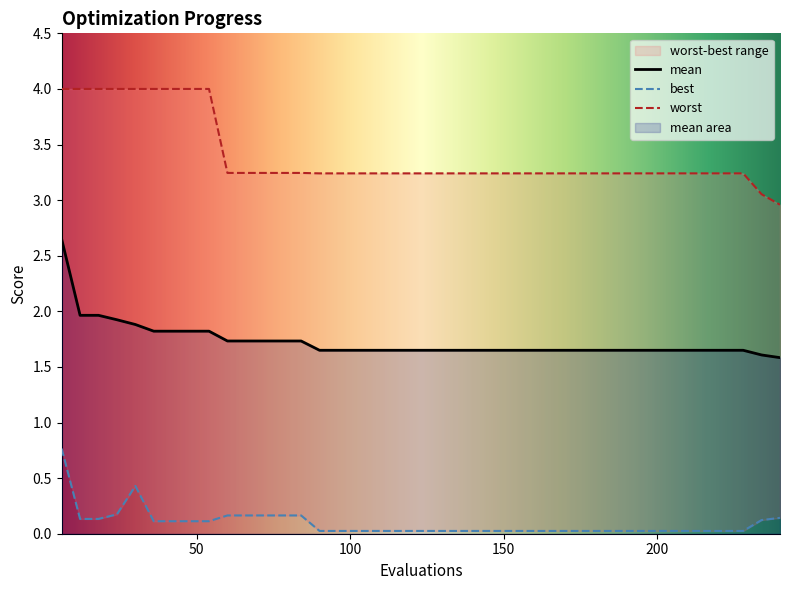

Reading left to right, list all the values displayed in this chart.

mean: 6=2.6	12=2.0	18=2.0	24=1.9	30=1.9	36=1.8	42=1.8	48=1.8	54=1.8	60=1.7	66=1.7	72=1.7	78=1.7	84=1.7	90=1.6	96=1.6	102=1.6	108=1.6	114=1.6	120=1.6	126=1.6	132=1.6	138=1.6	144=1.6	150=1.6	156=1.6	162=1.6	168=1.6	174=1.6	180=1.6	186=1.6	192=1.6	198=1.6	204=1.6	210=1.6	216=1.6	222=1.6	228=1.6	234=1.6	240=1.6
best: 6=0.8	12=0.1	18=0.1	24=0.2	30=0.4	36=0.1	42=0.1	48=0.1	54=0.1	60=0.2	66=0.2	72=0.2	78=0.2	84=0.2	90=0.0	96=0.0	102=0.0	108=0.0	114=0.0	120=0.0	126=0.0	132=0.0	138=0.0	144=0.0	150=0.0	156=0.0	162=0.0	168=0.0	174=0.0	180=0.0	186=0.0	192=0.0	198=0.0	204=0.0	210=0.0	216=0.0	222=0.0	228=0.0	234=0.1	240=0.1
worst: 6=4.0	12=4.0	18=4.0	24=4.0	30=4.0	36=4.0	42=4.0	48=4.0	54=4.0	60=3.2	66=3.2	72=3.2	78=3.2	84=3.2	90=3.2	96=3.2	102=3.2	108=3.2	114=3.2	120=3.2	126=3.2	132=3.2	138=3.2	144=3.2	150=3.2	156=3.2	162=3.2	168=3.2	174=3.2	180=3.2	186=3.2	192=3.2	198=3.2	204=3.2	210=3.2	216=3.2	222=3.2	228=3.2	234=3.1	240=3.0